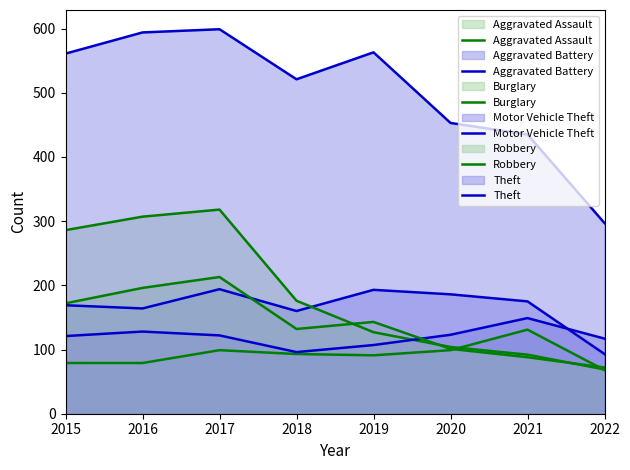

What is the sum of the Motor Vehicle Theft values at 2017 and 2022?

239